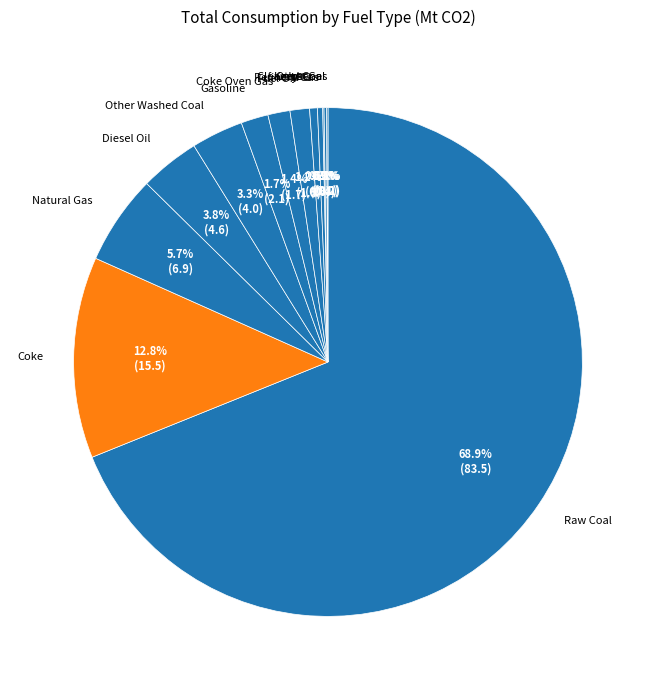

Do Natural Gas and Diesel Oil together represent more than half of the pie?

No